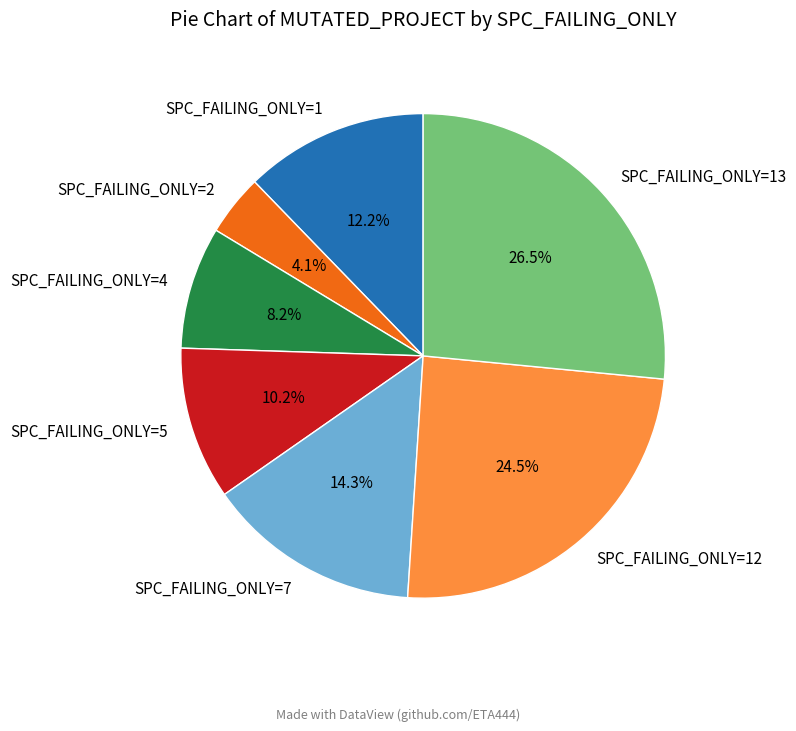

Does SPC_FAILING_ONLY=12 represent more than half of the total?

No